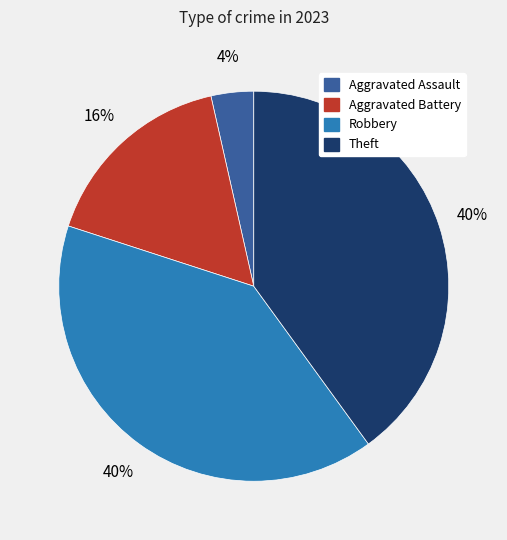

To the nearest percent, what portion does Robbery represent?

40%